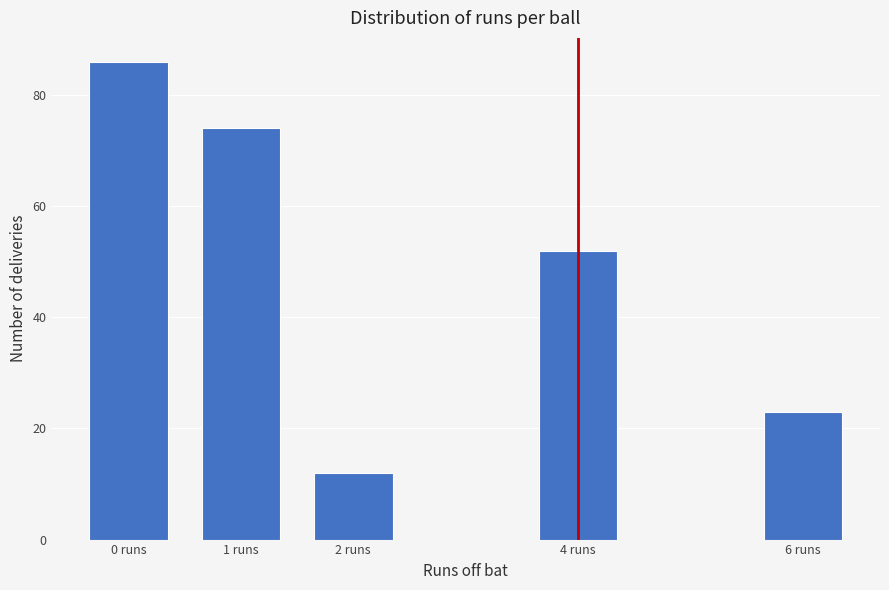

Reading left to right, extract all data points from this chart.

0 runs=86	1 runs=74	2 runs=12	4 runs=52	6 runs=23